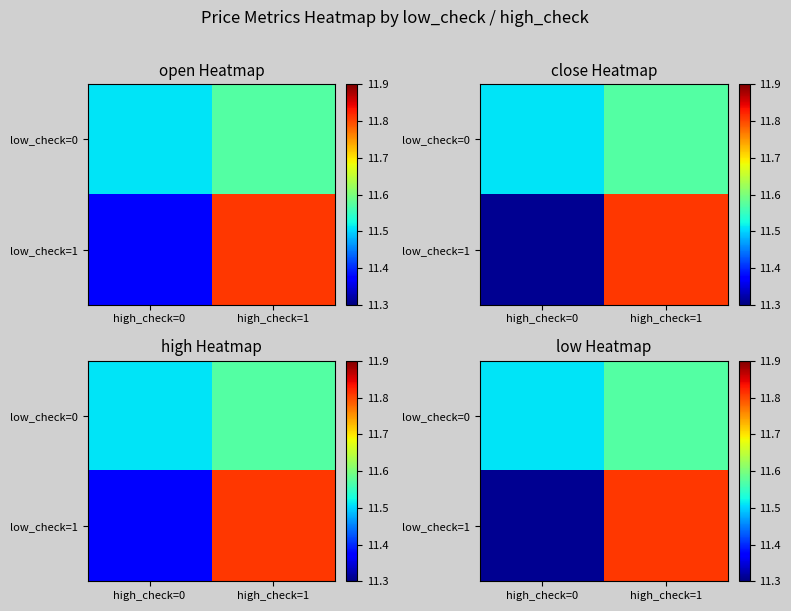

The low_check=1 series shows 11.3 at high_check=0. True or false?

True